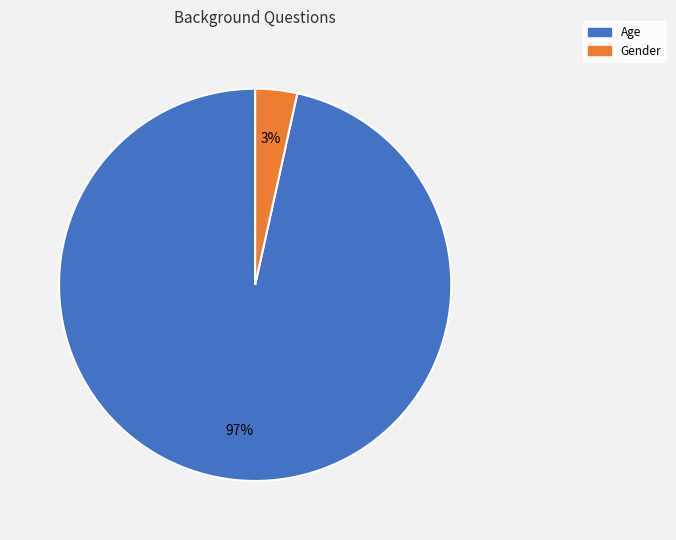

Which category has the biggest portion of the pie?

Age